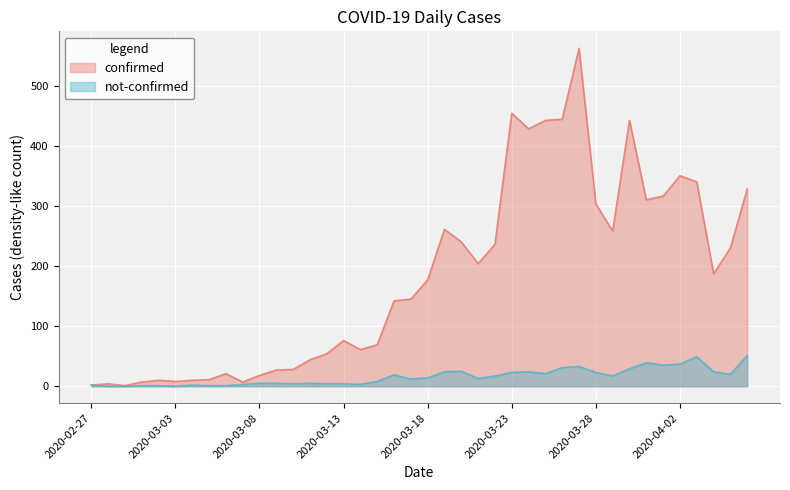

How many values in the confirmed series are below 177?

20